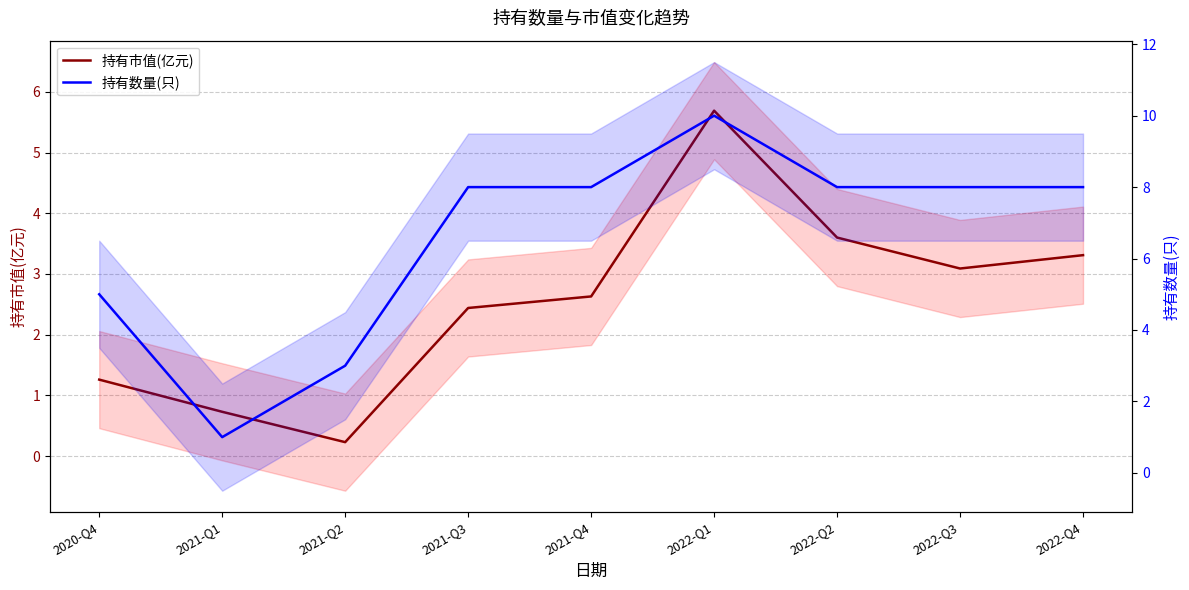

True or false: 持有市值(亿元) and 持有数量(只) cross at least once.

False